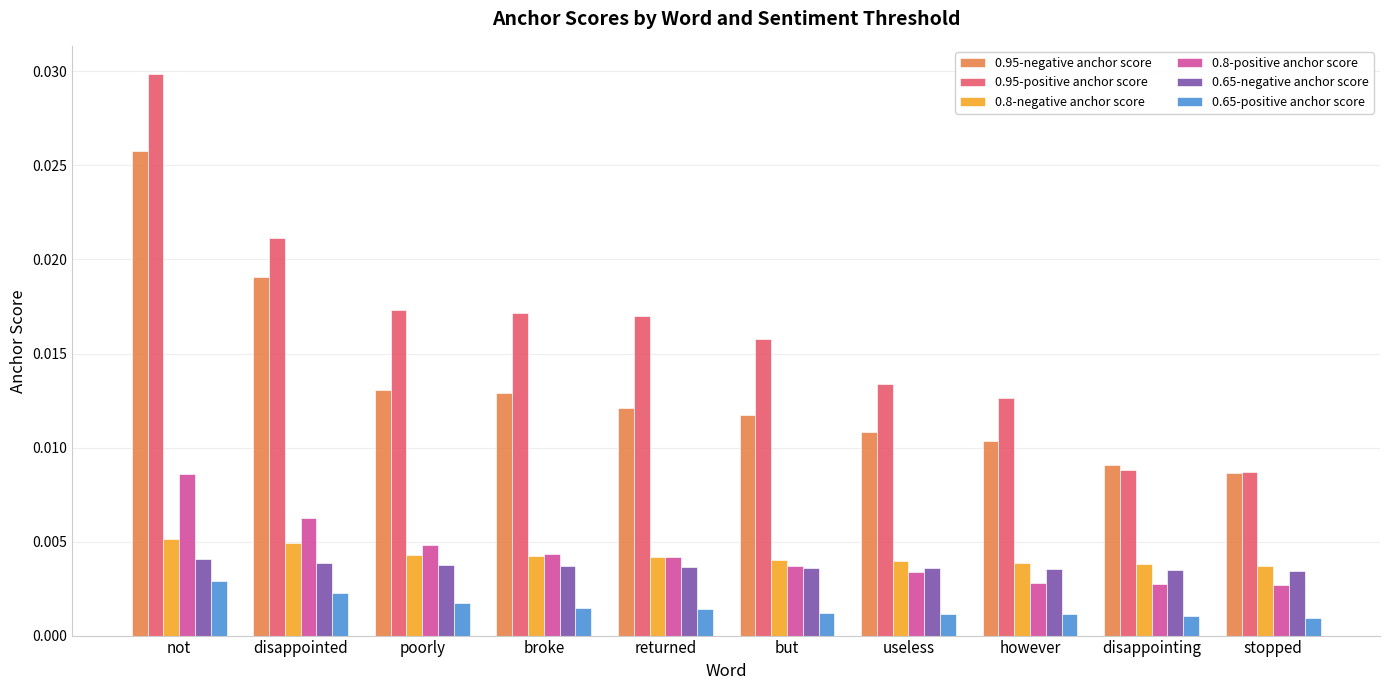

At which category does the chart reach its peak across all series?

not